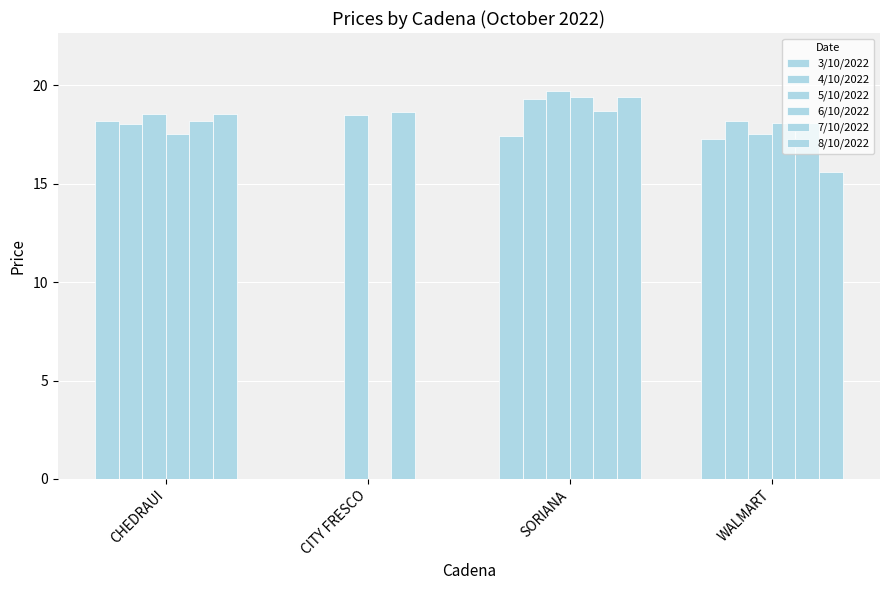

How many groups of bars are there?

4